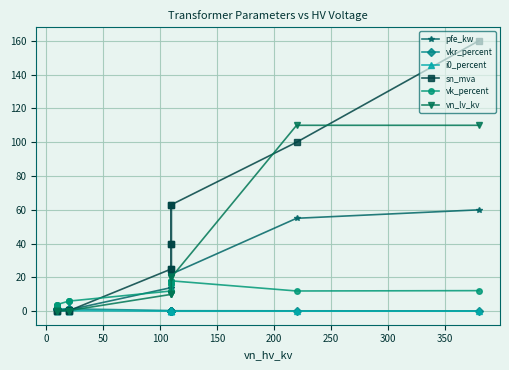

What is the value of the vkr_percent point at the 12th from the left?

1.2